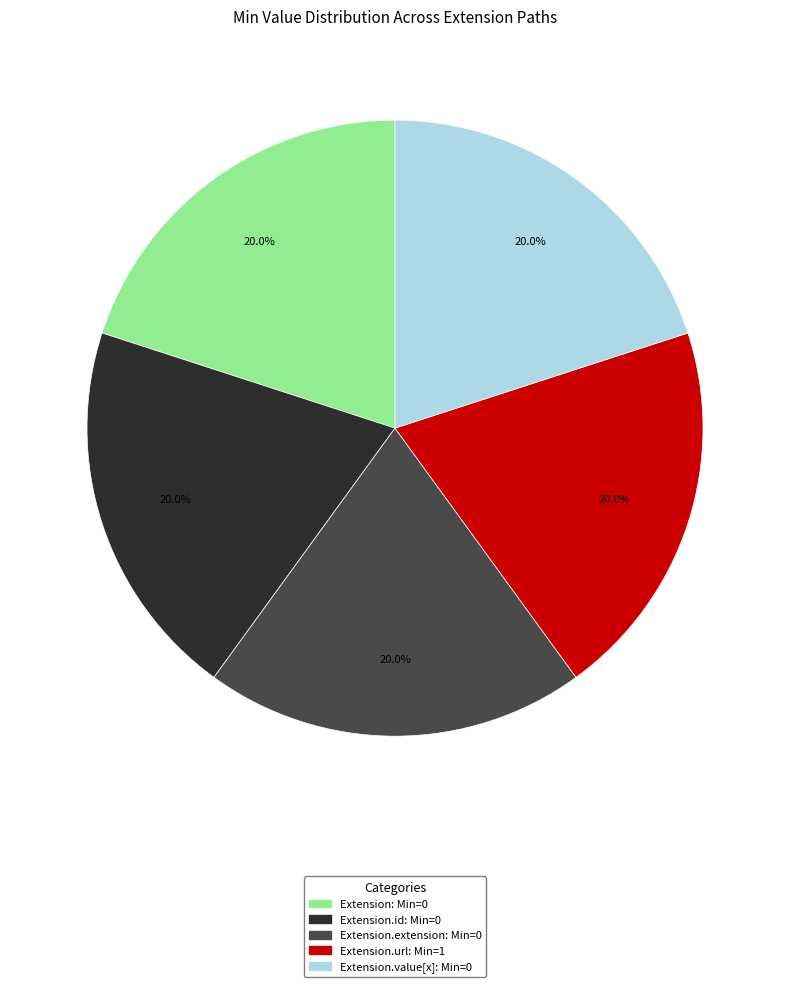

Is there a majority slice in this chart?

No